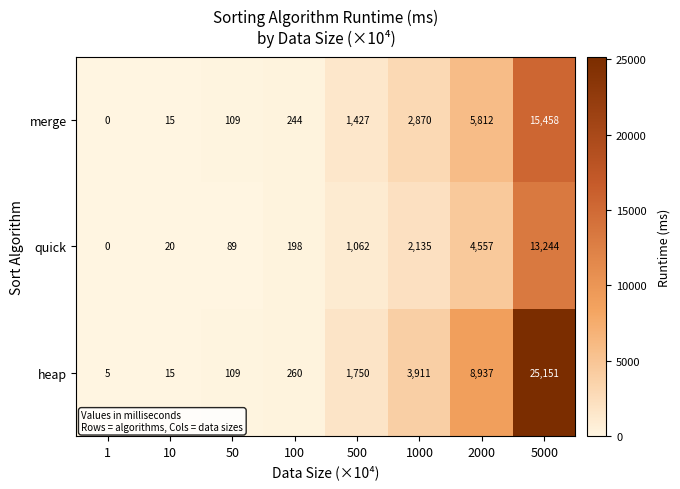

List the series in order of their overall mean, highest first.

heap, merge, quick